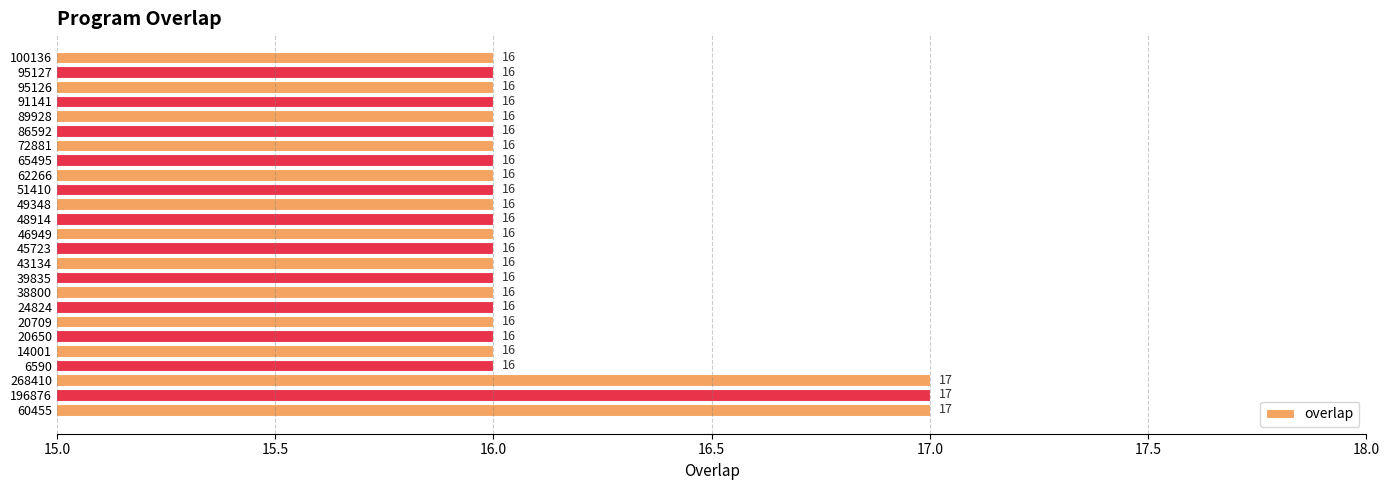

What value does the data have at 91141?

16